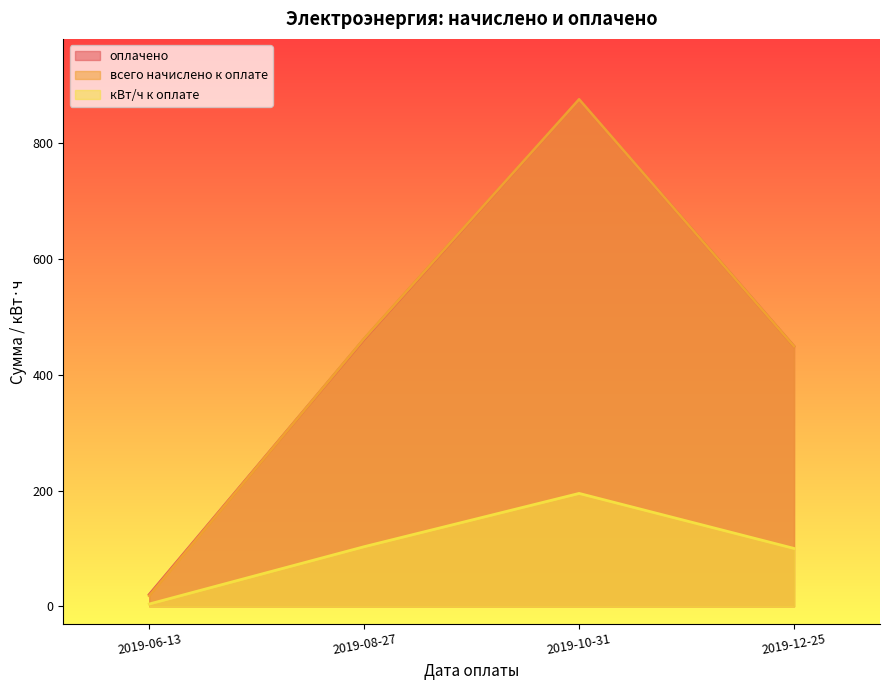

Between which two adjacent categories do оплачено and всего начислено к оплате first intersect?

2019-06-13 and 2019-08-27